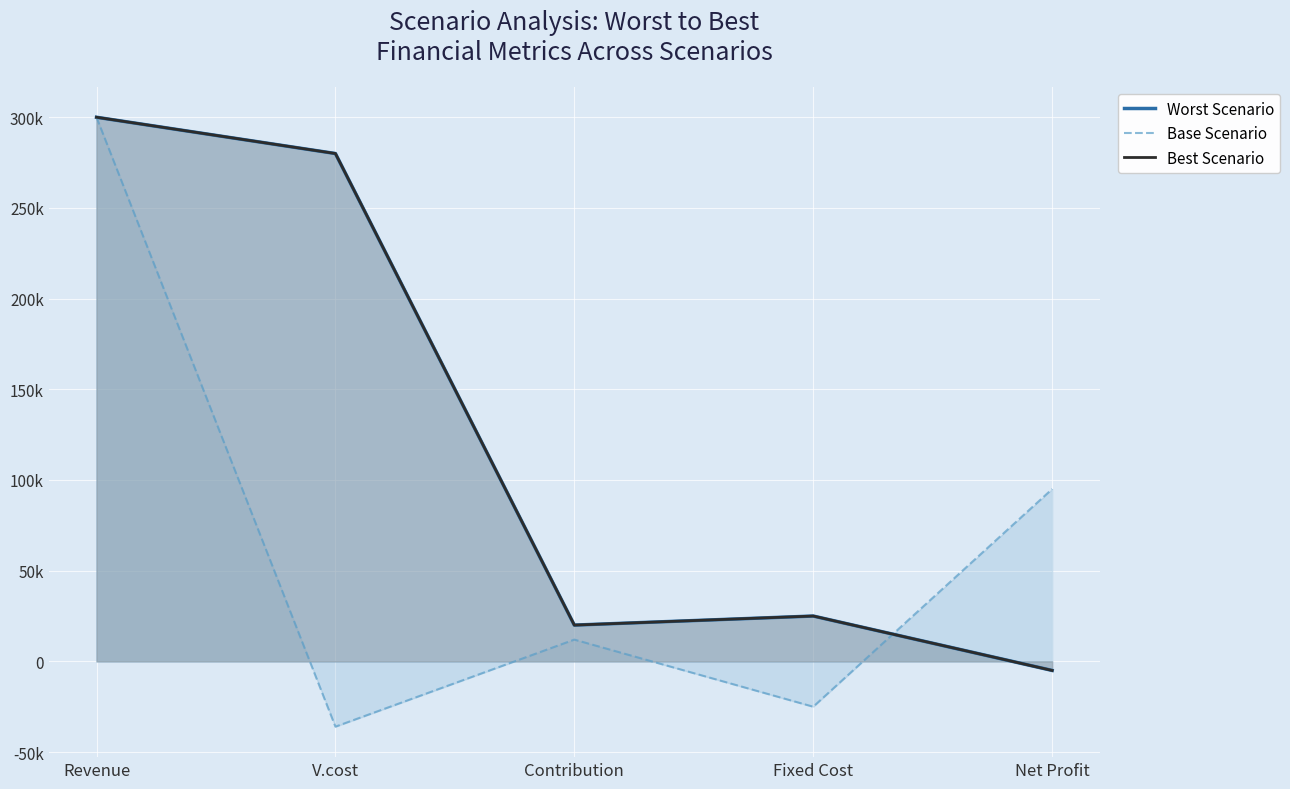

What is the lowest value of the Base Scenario series?

-36000